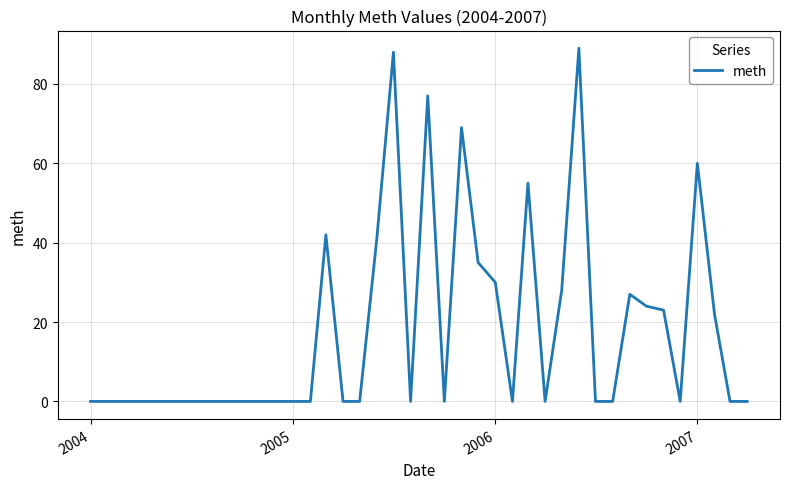

What is the sum of all values?

710